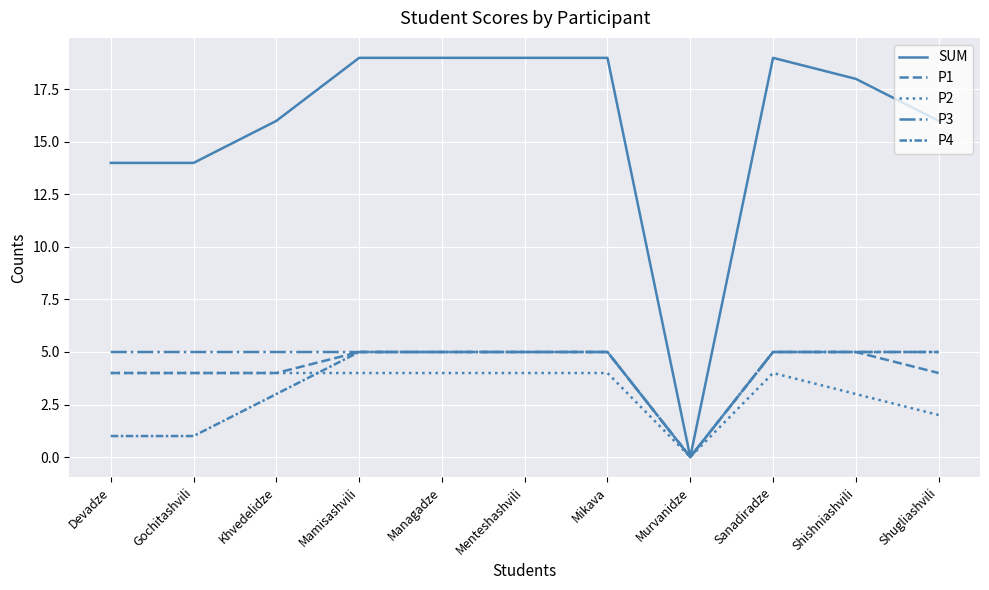

Between Devadze and Shishniashvili, which series saw the biggest shift?

SUM